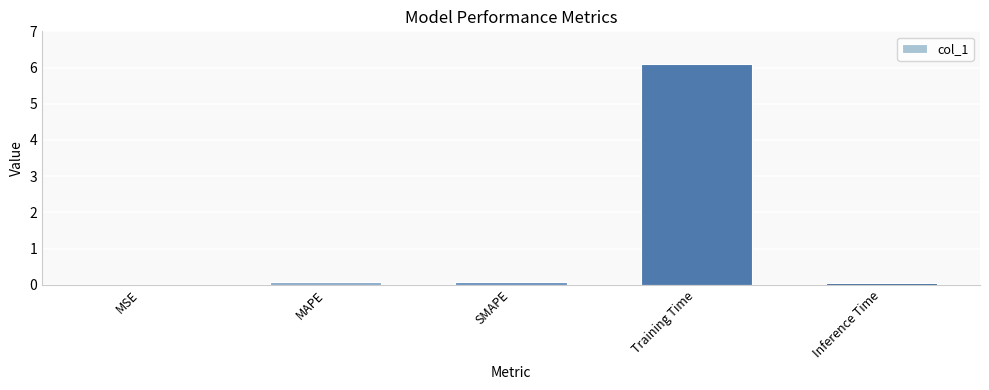

What is the greatest value displayed?

6.1